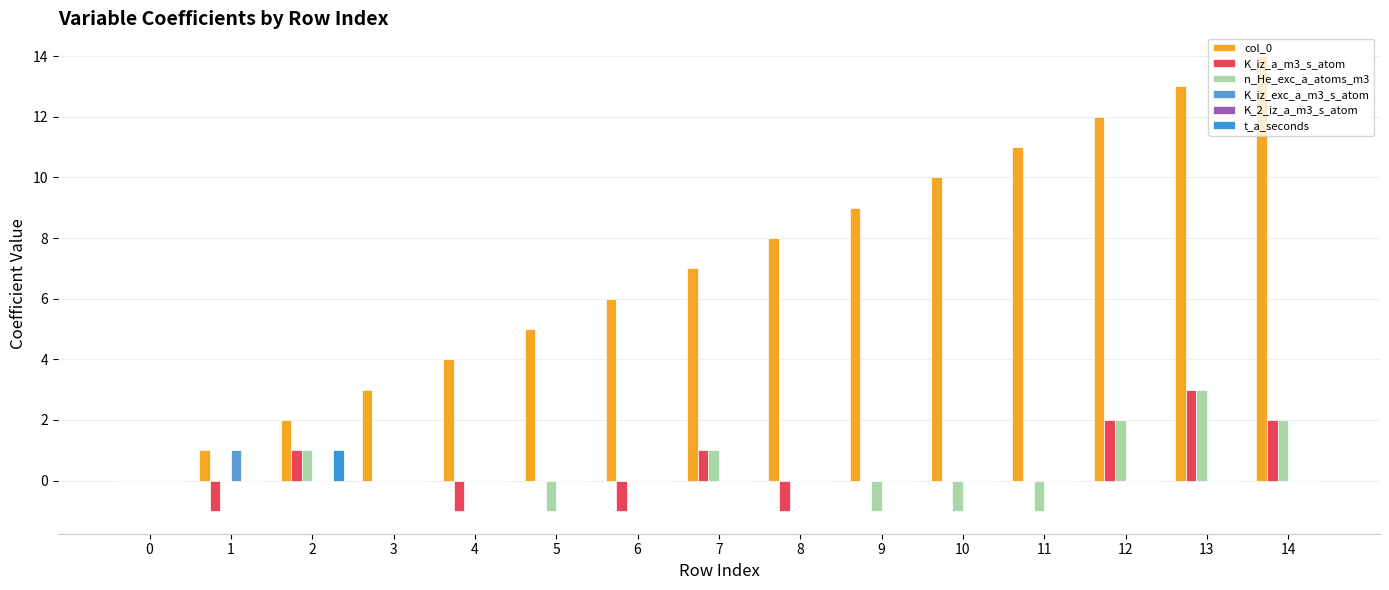

What is the total value across all series at 1?

1